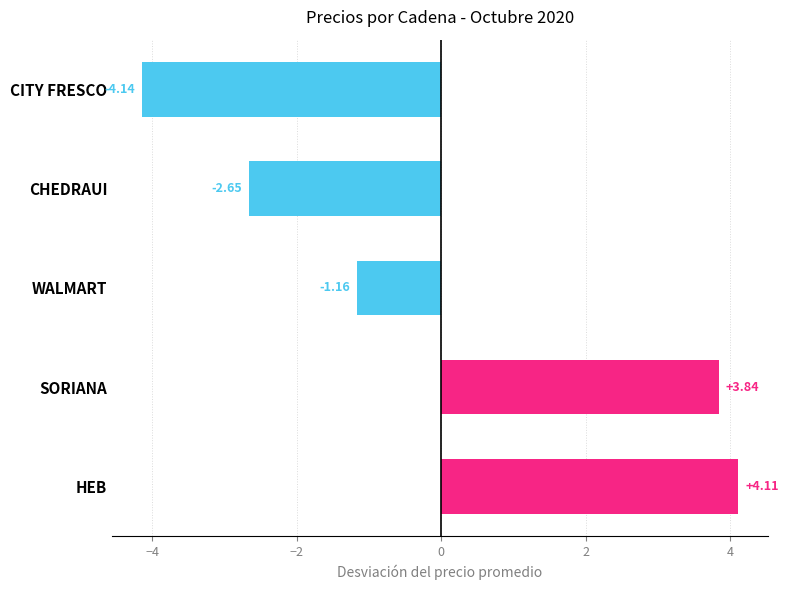

Rank the categories by value from lowest to highest.

CITY FRESCO, CHEDRAUI, WALMART, SORIANA, HEB